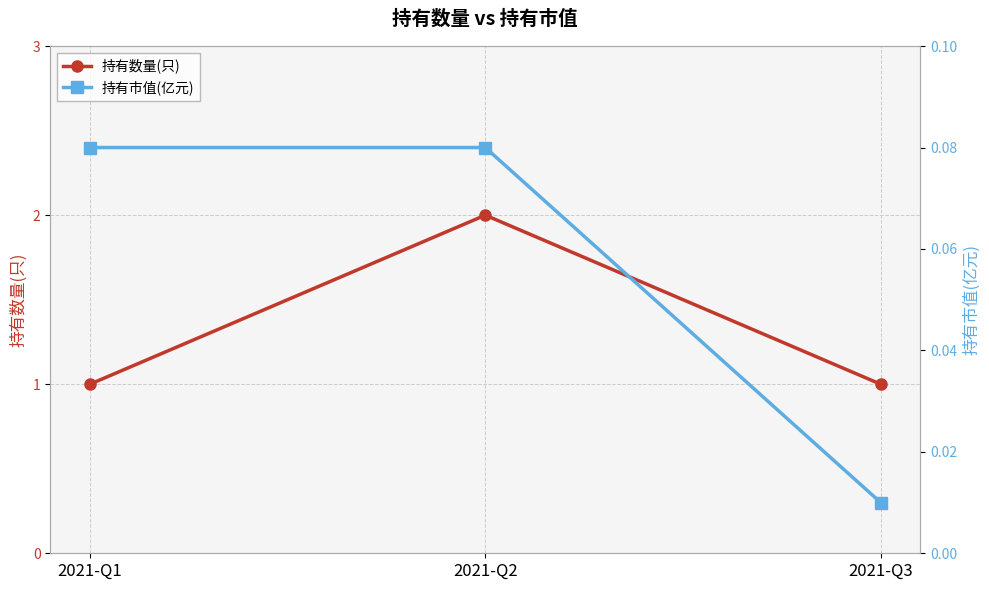

Where is 持有数量(只) nearest to the value 1?

2021-Q1